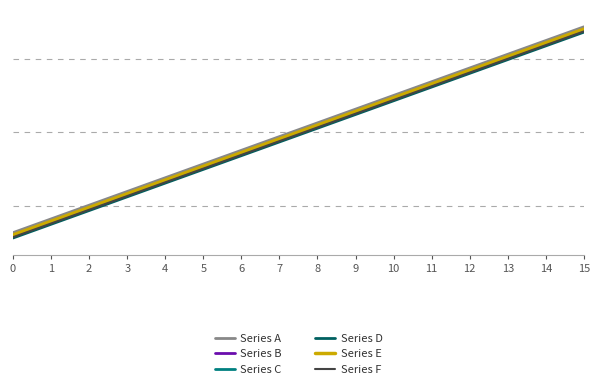

The value of Series E at 0 is 56. True or false?

False